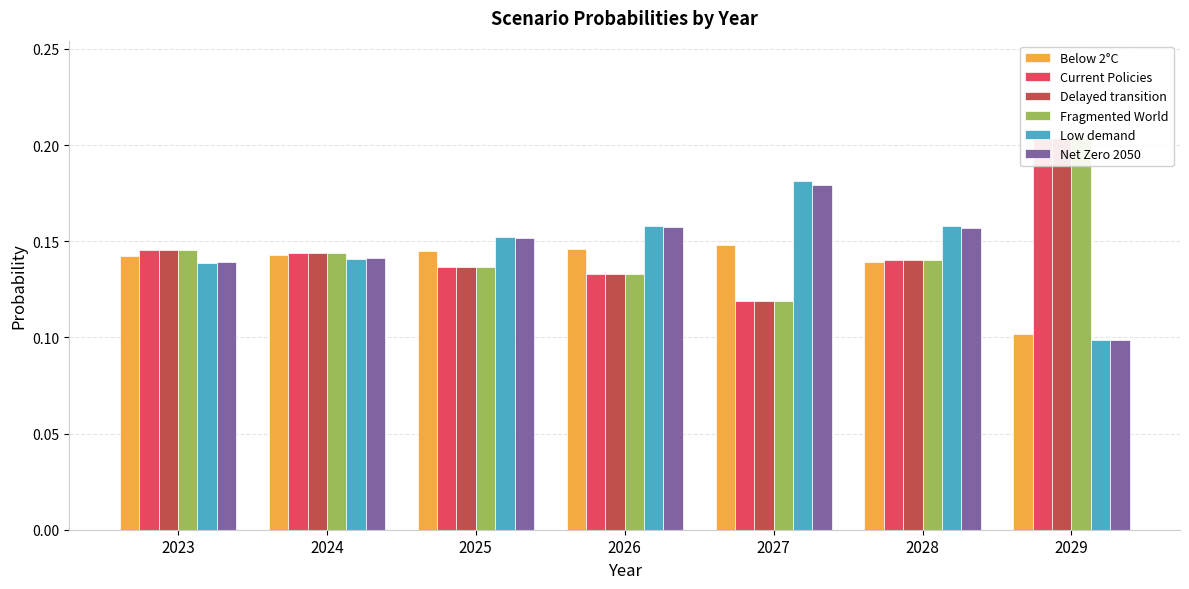

Rank the series by their maximum value, from lowest to highest.

Below 2°C, Net Zero 2050, Low demand, Delayed transition, Fragmented World, Current Policies